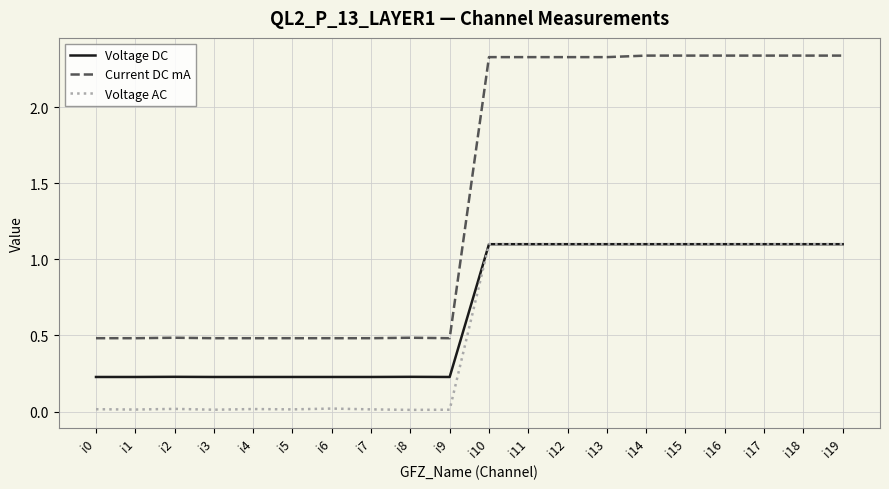

True or false: Current DC mA and Voltage AC cross at least once.

False